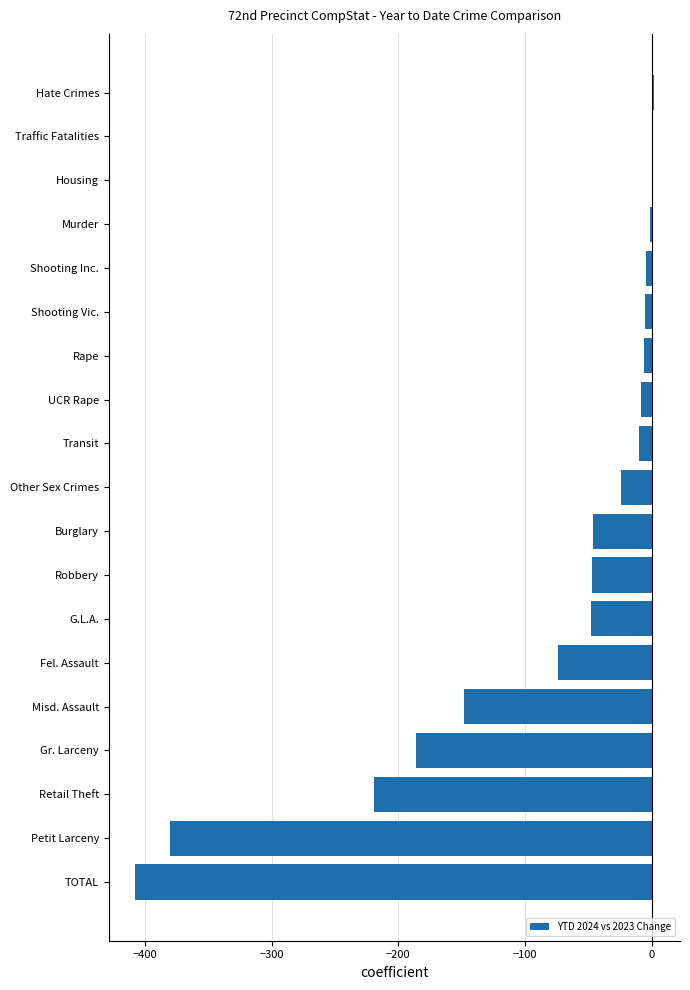

The chart shows a value of -73 at Misd. Assault. True or false?

False